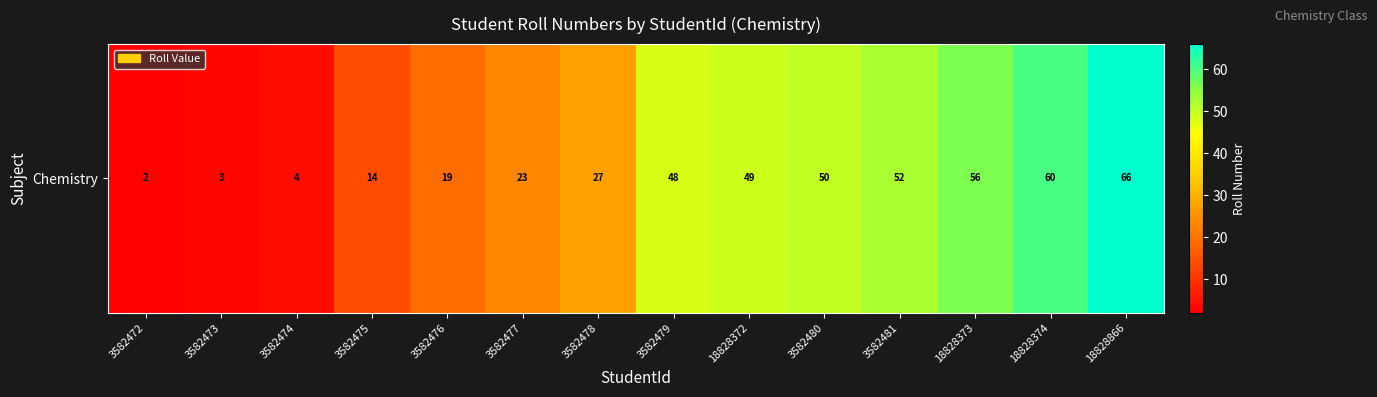

What is the change in value from 18828372 to 18828374?

+11